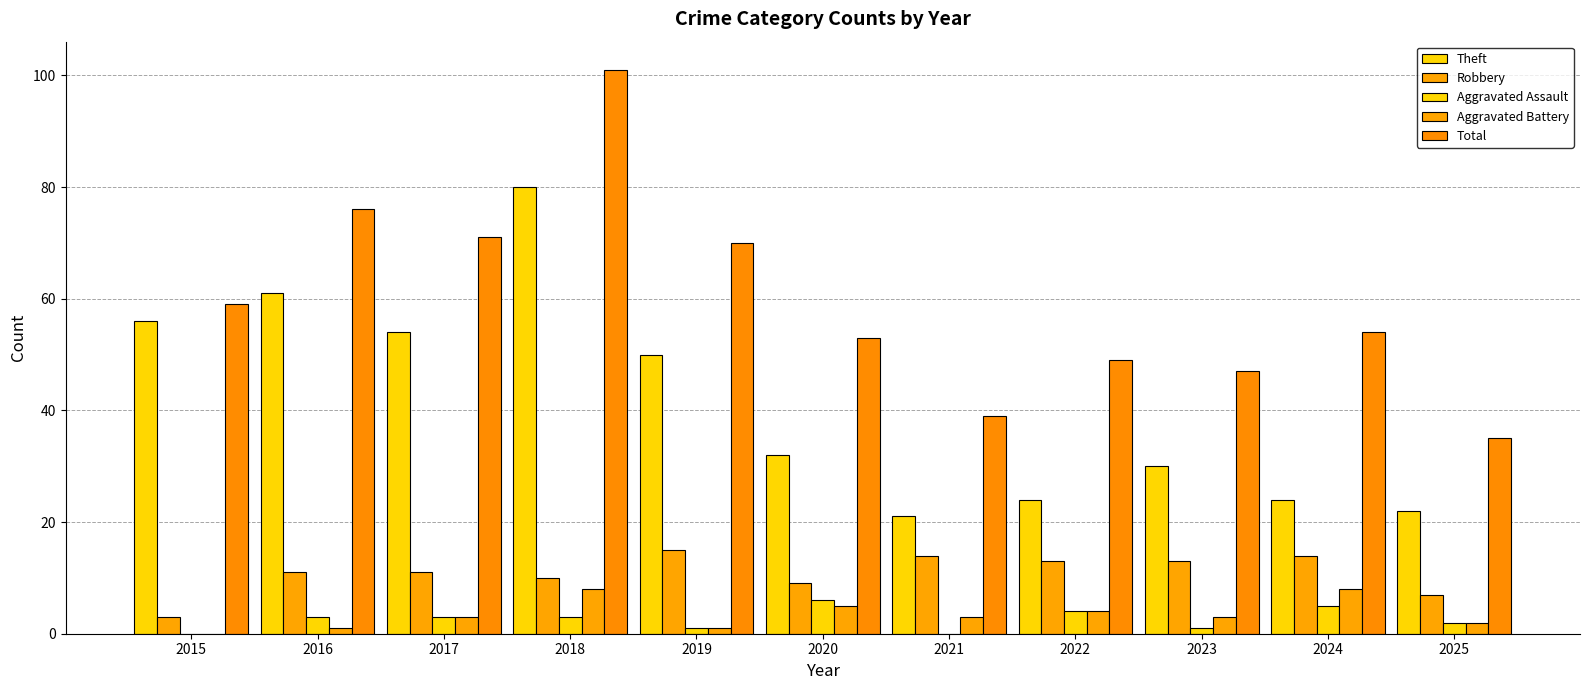

Does the chart contain stacked bars?

No